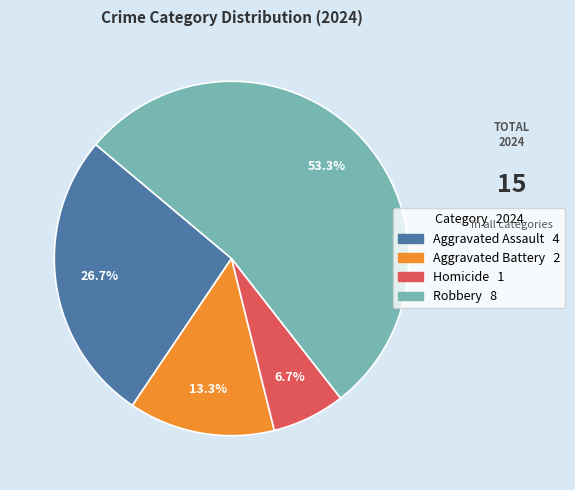

What percentage do Aggravated Assault and Aggravated Battery together represent?

40.0%